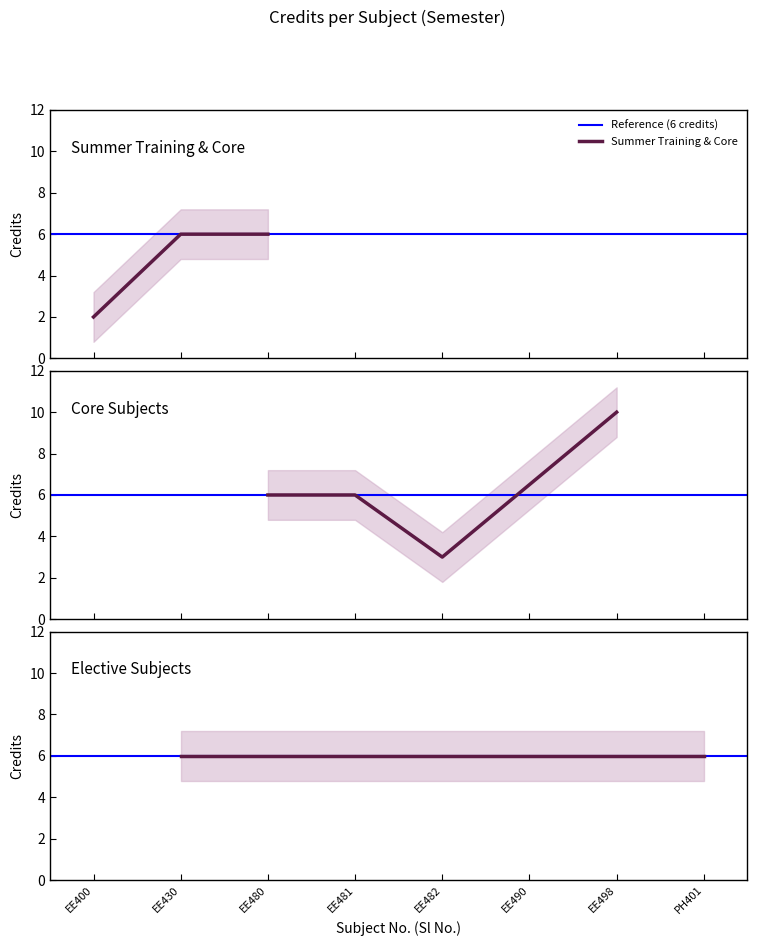

Does the chart display data point markers on the line(s)?

No